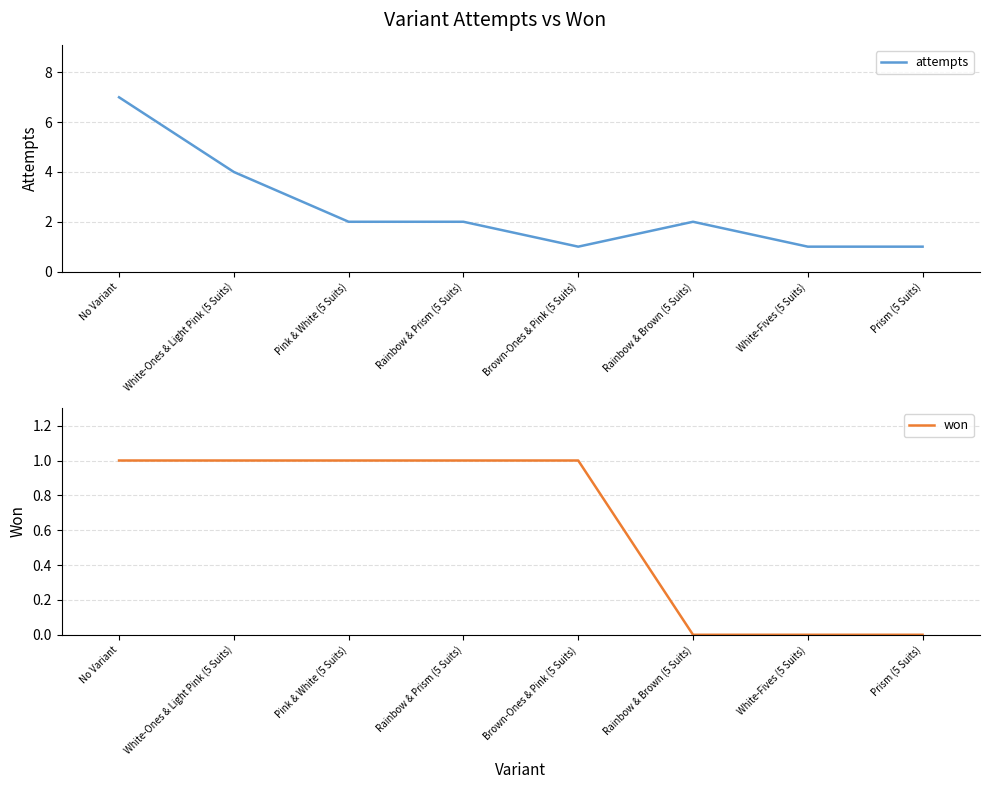

True or false: won and attempts cross at least once.

False